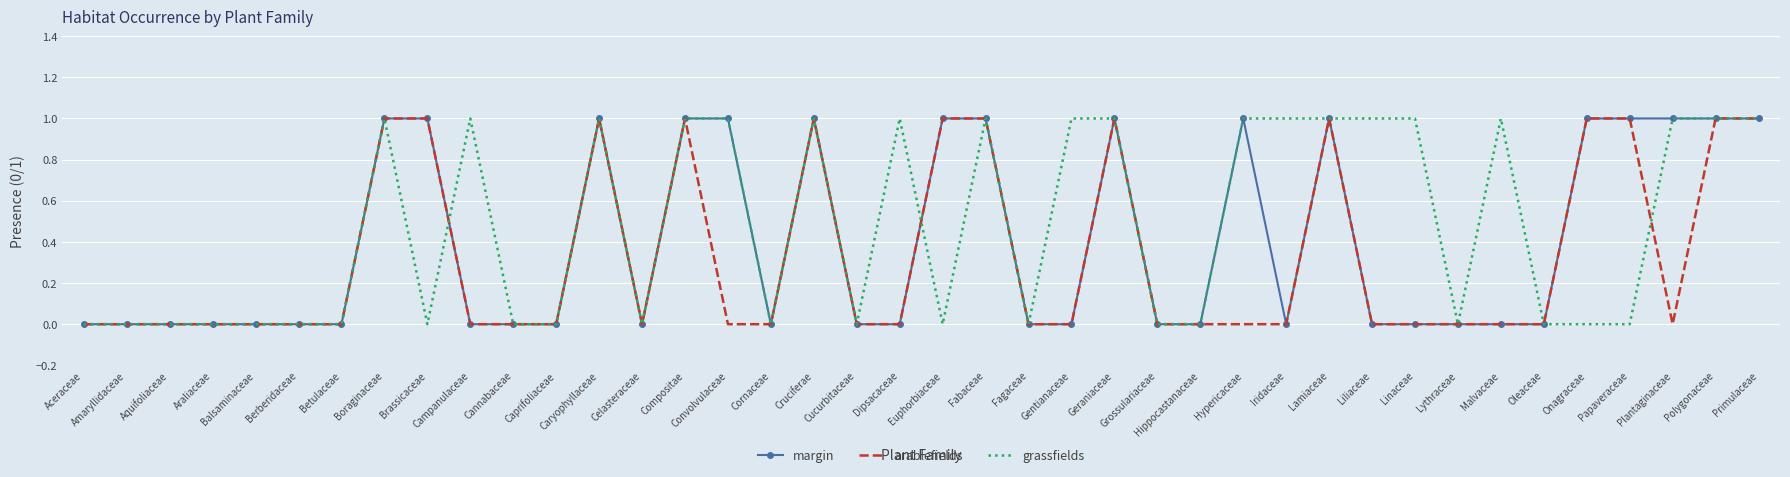

True or false: margin has a value of 0 at Aceraceae.

True